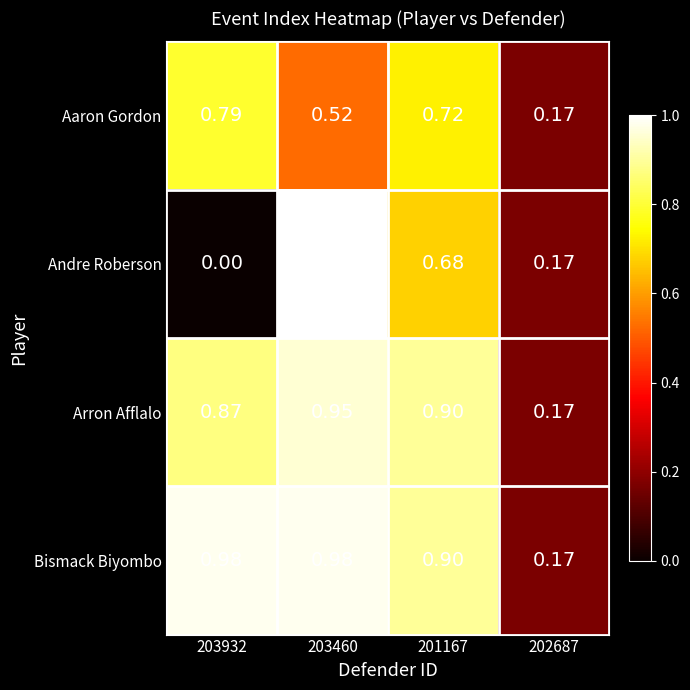

Which series changed the most between 203932 and 203460?

Andre Roberson